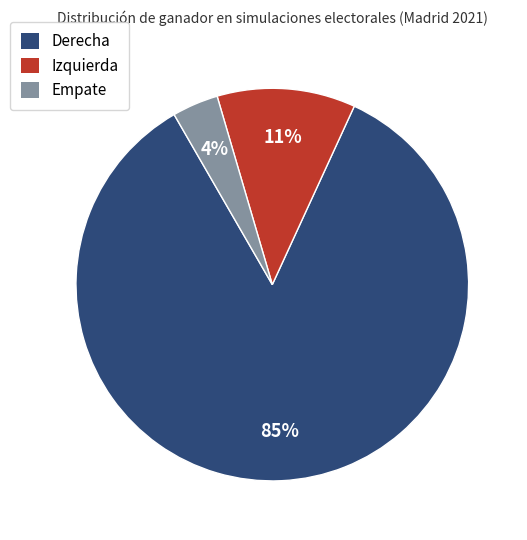

Between Empate and Izquierda, which is larger?

Izquierda